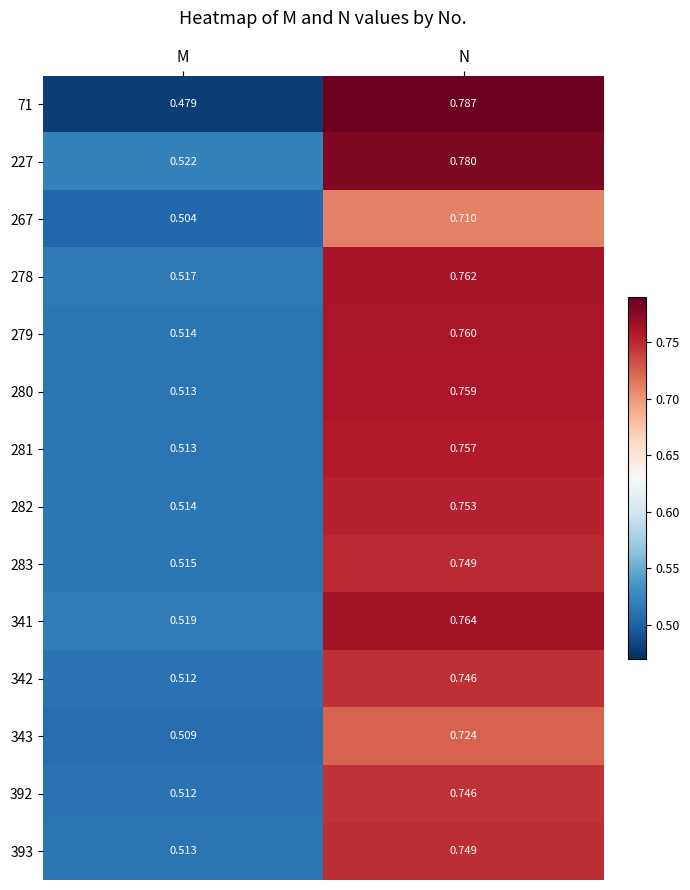

List the labels in order of 227 value, smallest first.

M, N